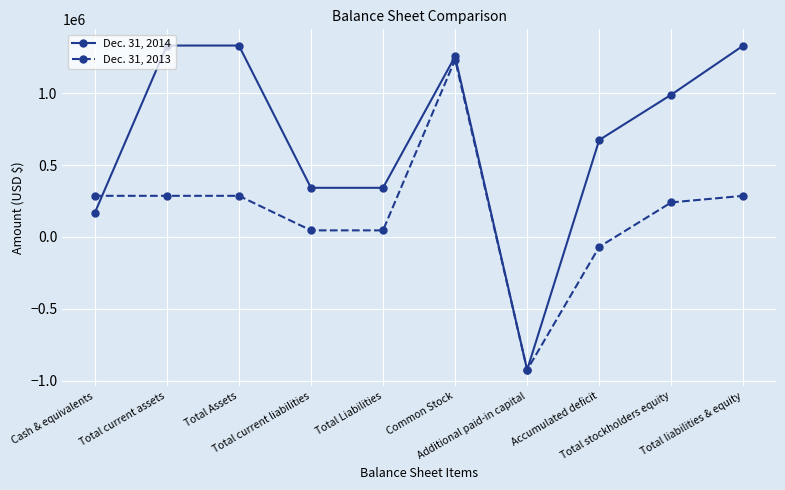

Reading right to left, transcribe all the data shown in this chart.

Dec. 31, 2014: Total liabilities & equity=1332397	Total stockholders equity=990292	Accumulated deficit=674827	Additional paid-in capital=-924900	Common Stock=1256284	Total Liabilities=342105	Total current liabilities=342105	Total Assets=1332397	Total current assets=1332397	Cash & equivalents=167717
Dec. 31, 2013: Total liabilities & equity=286383	Total stockholders equity=240509	Accumulated deficit=-68975	Additional paid-in capital=-924900	Common Stock=1234384	Total Liabilities=45874	Total current liabilities=45874	Total Assets=286383	Total current assets=286383	Cash & equivalents=286383